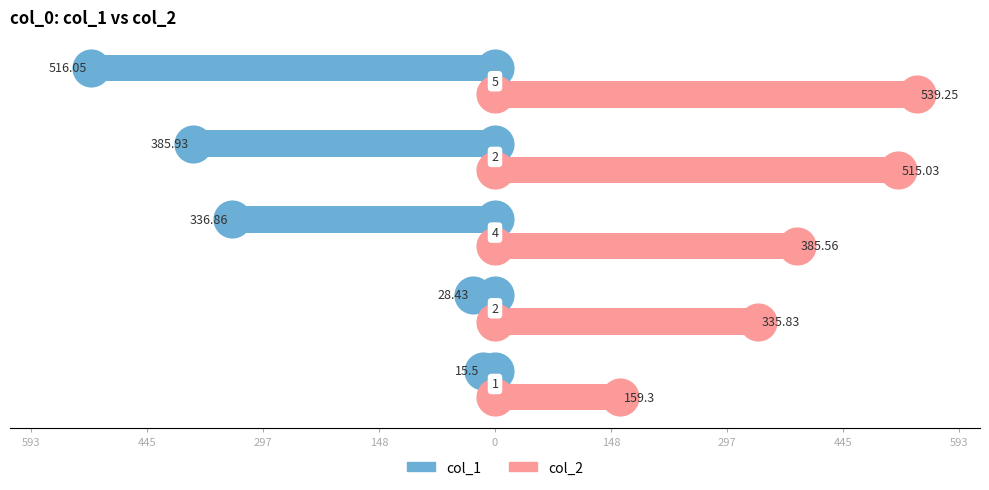

Which series has the largest Y range (max minus min)?

col_1